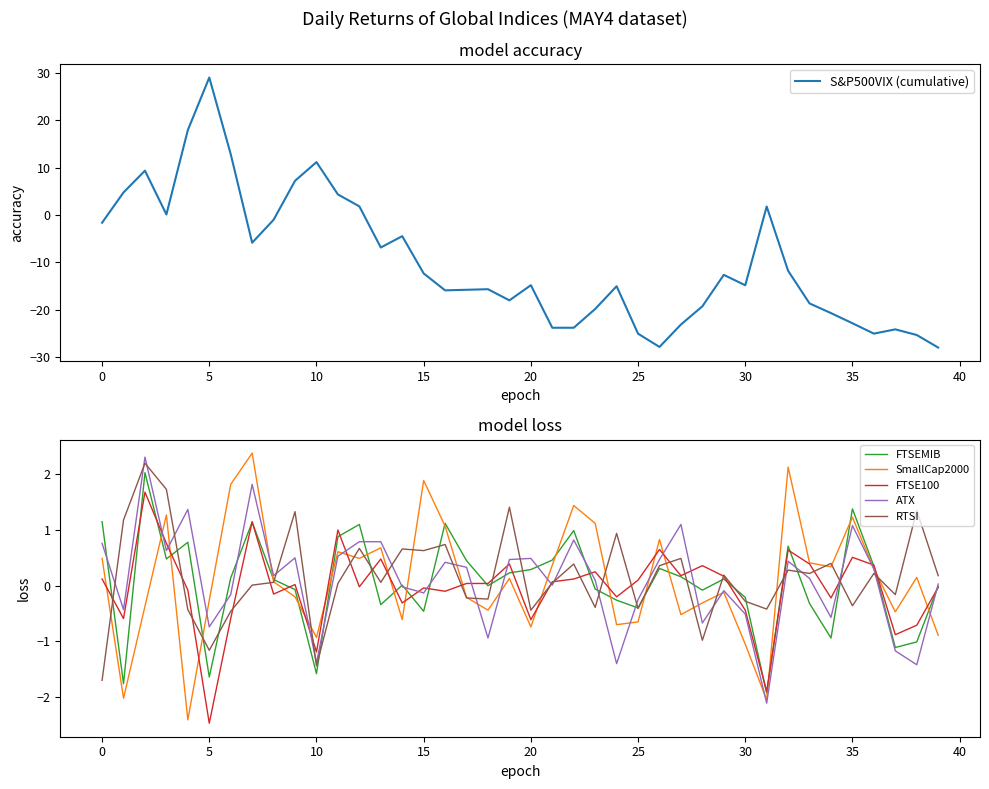

What is the lowest value of the SmallCap2000 series?

-2.4